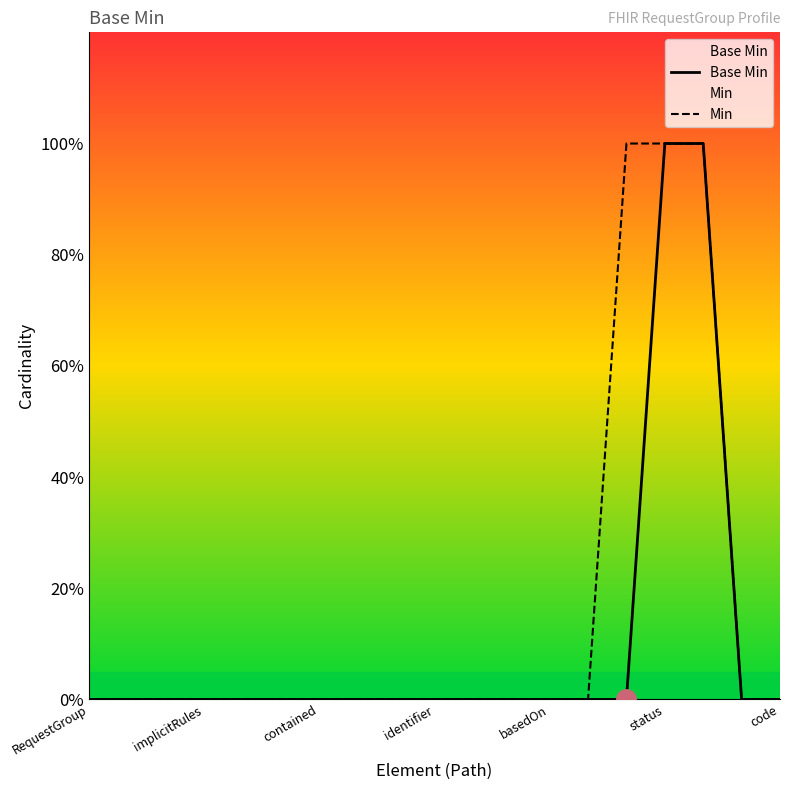

True or false: Min has more than 0 points higher than both neighbors.

False